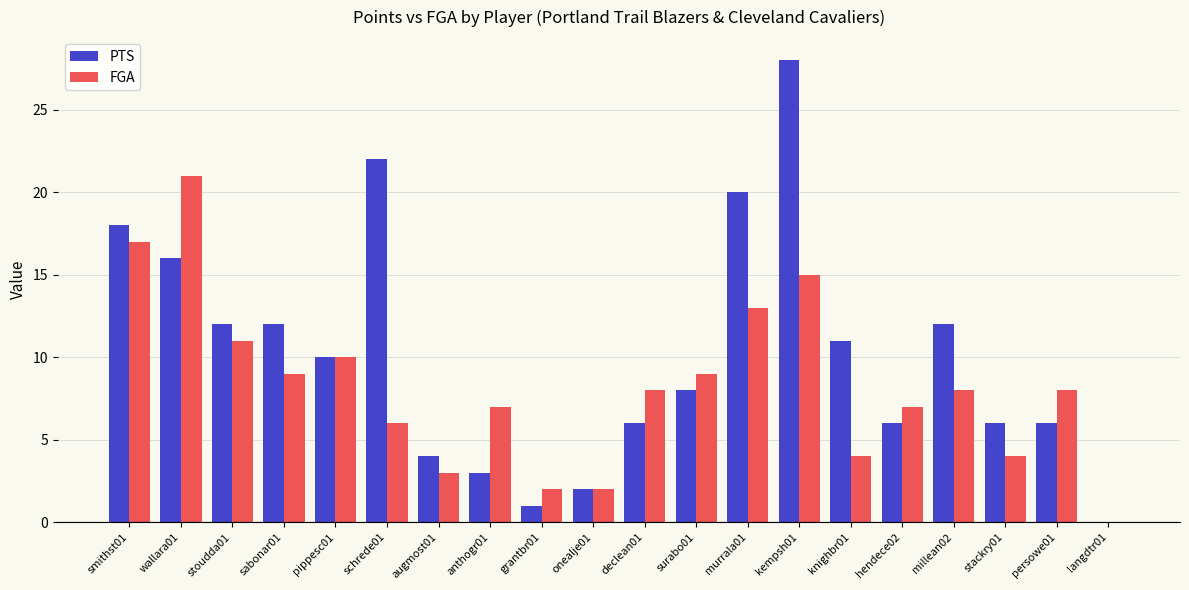

What is the sum of all FGA values?

164